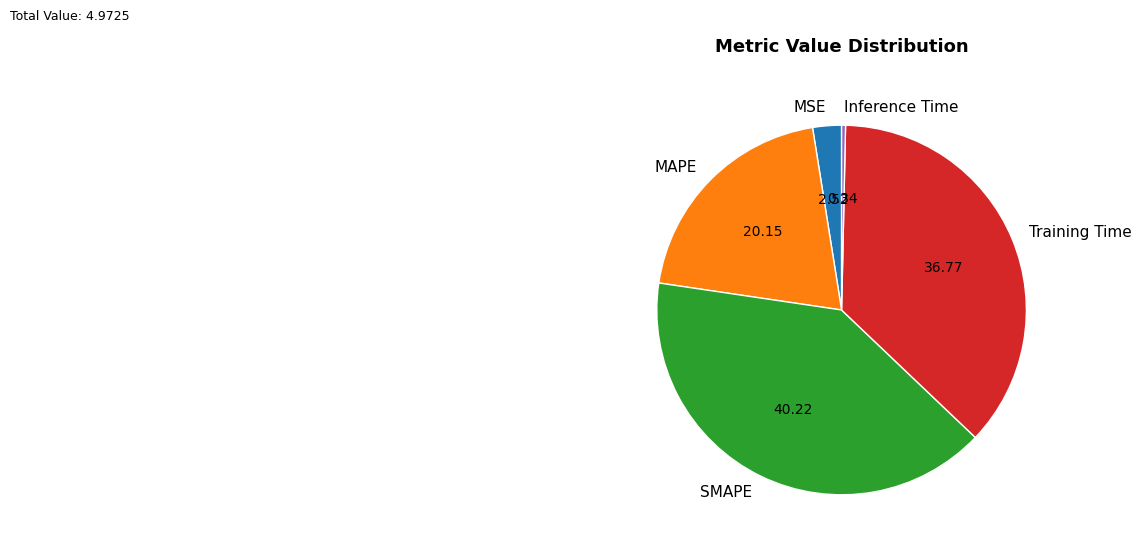

Does Inference Time represent more than half of the total?

No